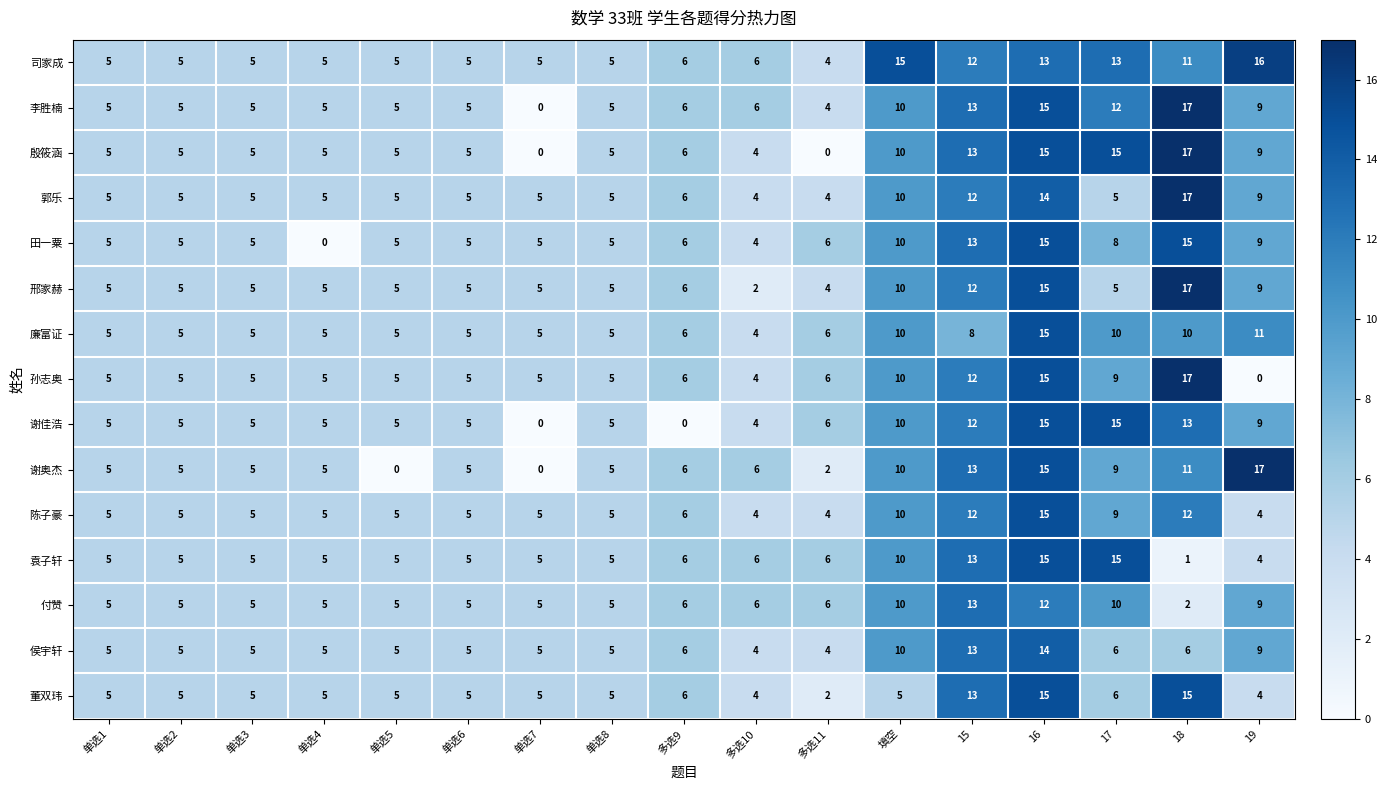

At which label does 司家成 reach its minimum?

多选11